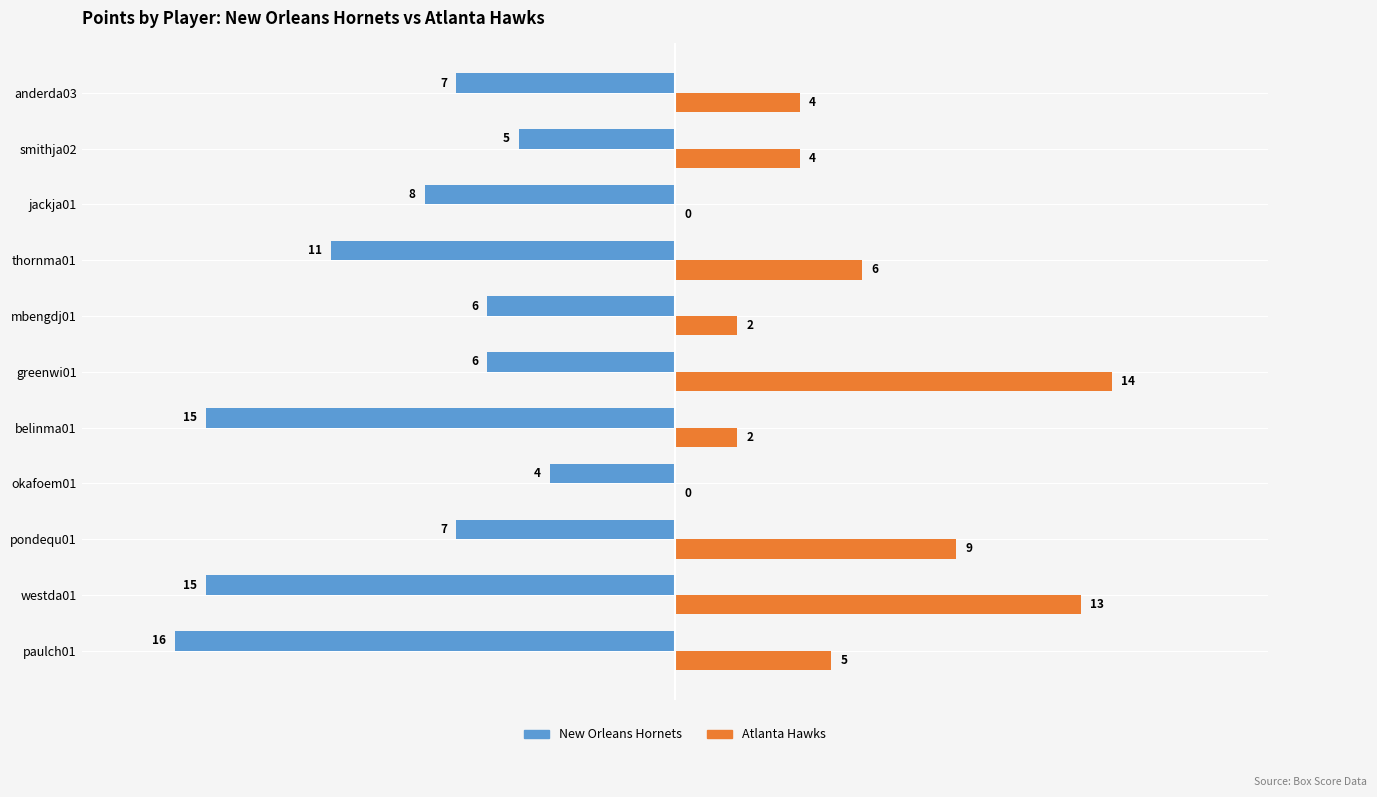

What is the greatest value displayed?

14